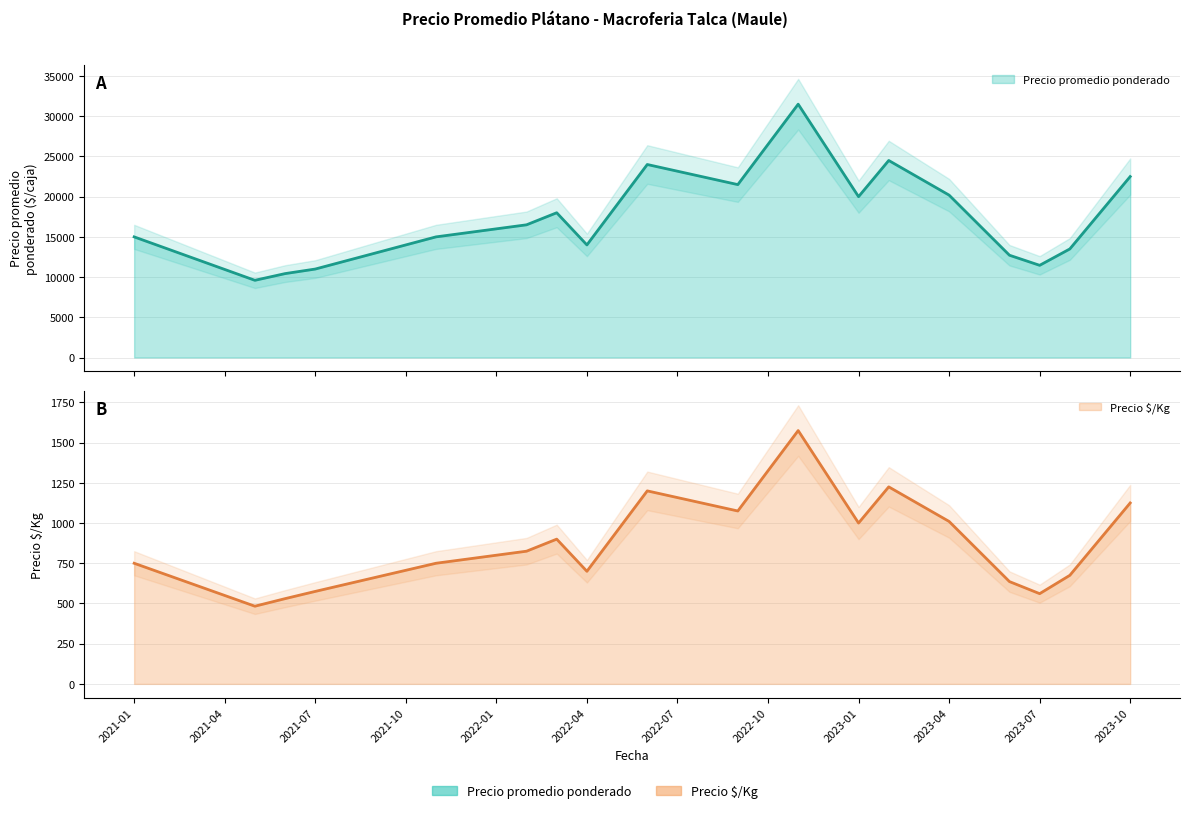

At how many categories does at least one series exceed 11407?

15